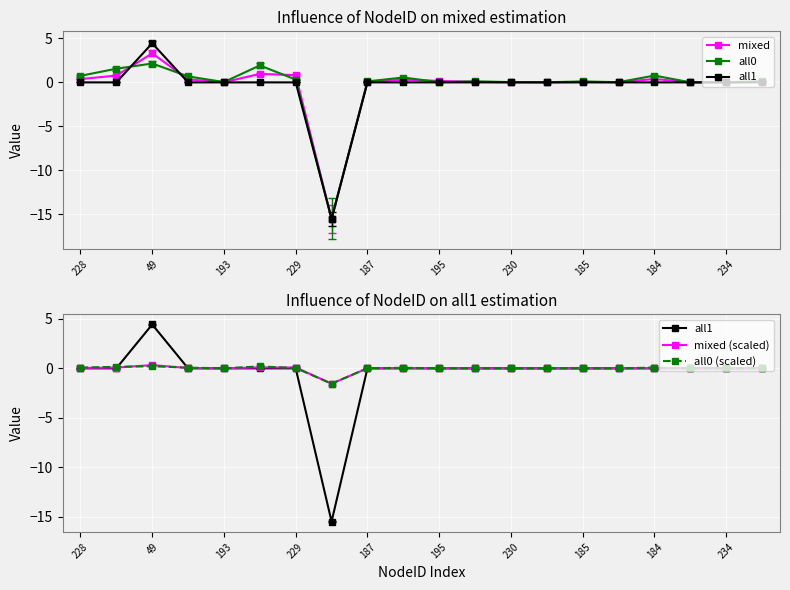

What is the difference between the maximum and minimum values in the all1 series?

19.9